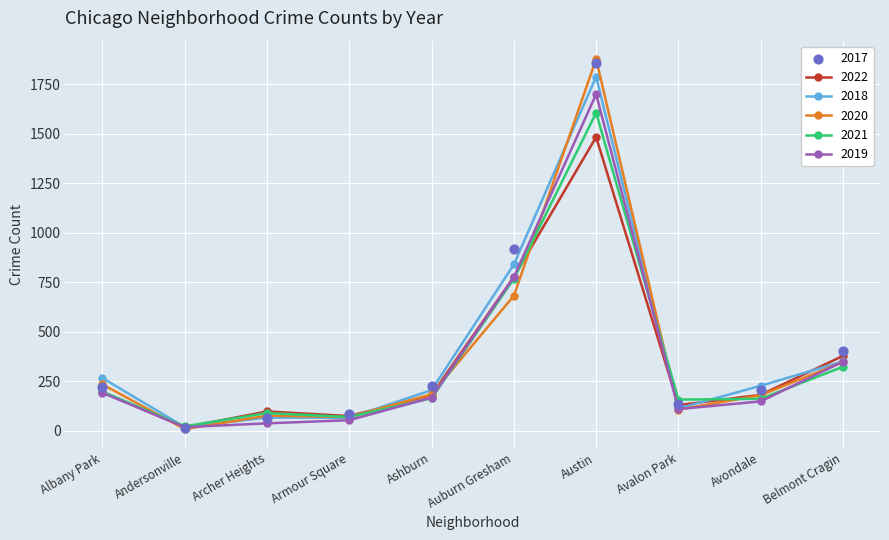

Which series has the largest total across all categories?

2017